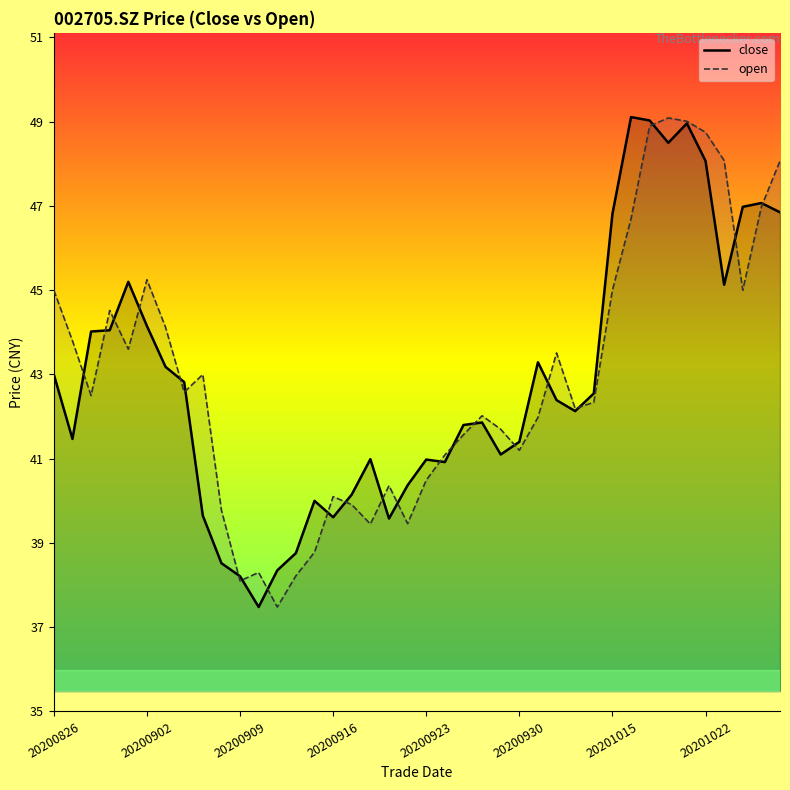

The open series shows 24.7 at 20200909. True or false?

False